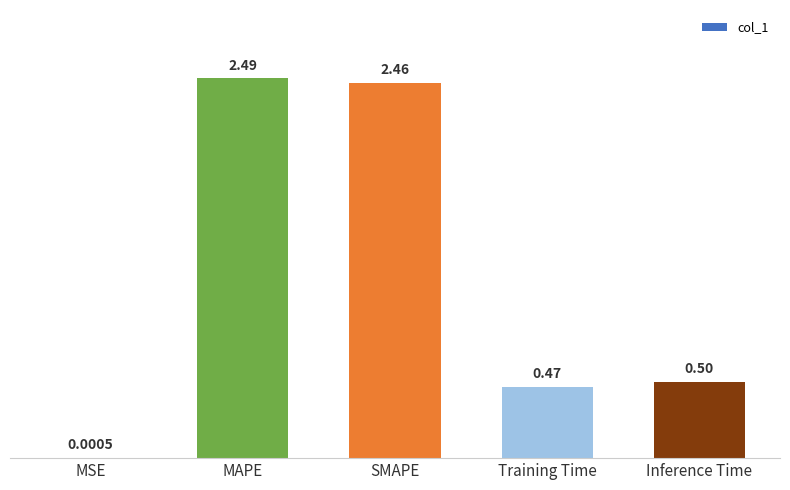

Which label corresponds to the largest value in the chart?

MAPE